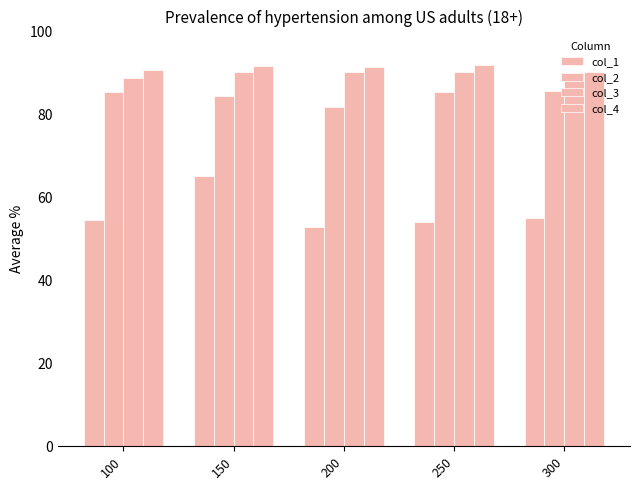

What is the spread (max minus min) of values at 200?

38.5